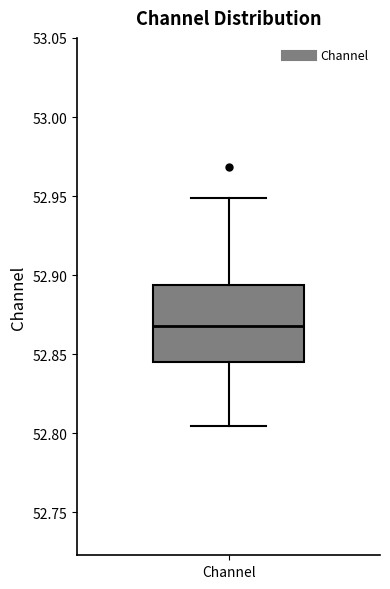

Where does the median line of the box for Channel sit on the y-axis? The values are not printed on the chart, so give them approximately, as read against the axis.

52.870